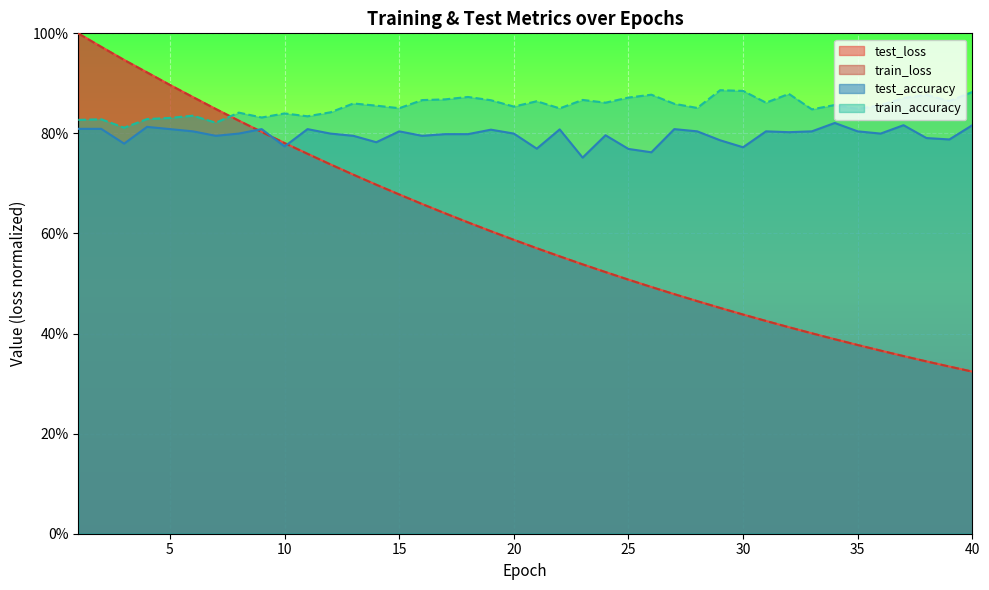

Rank the series at 38 from lowest to highest value.

train_loss, test_loss, test_accuracy, train_accuracy